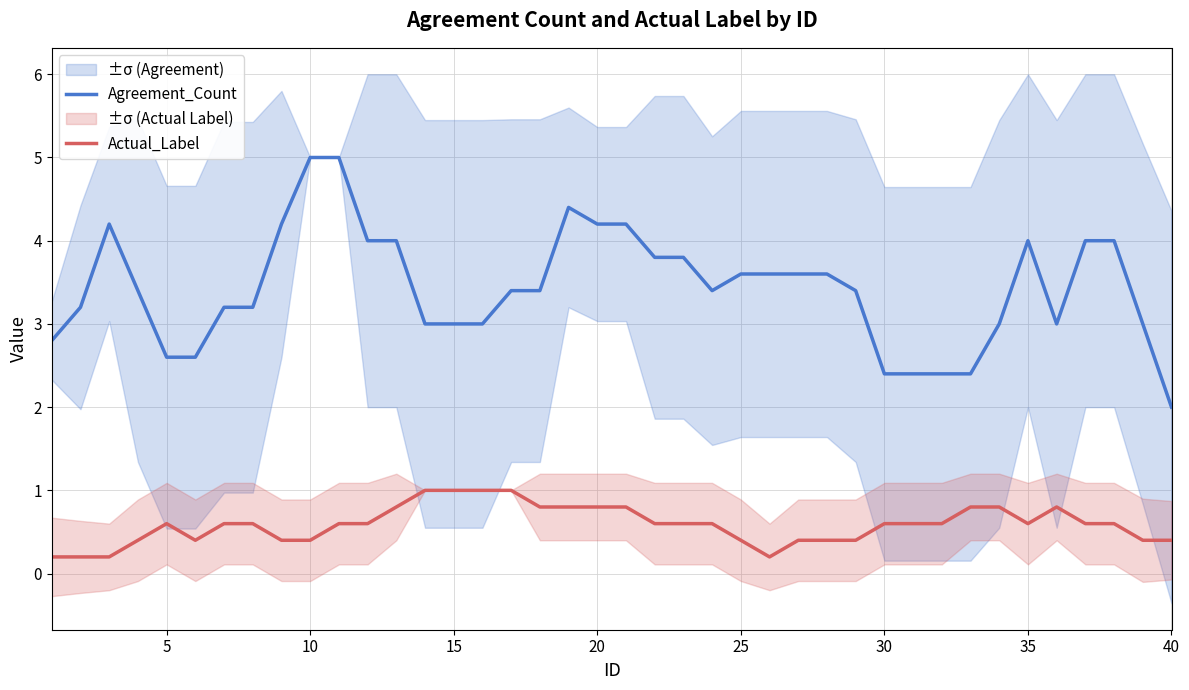

What is the lowest value of the Actual_Label series?

0.2